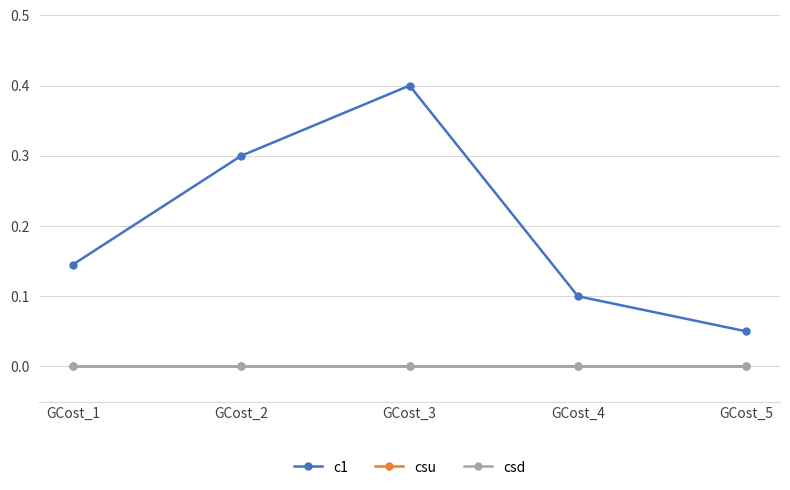

Reading left to right, extract all data points from this chart.

c1: GCost_1=0.1	GCost_2=0.3	GCost_3=0.4	GCost_4=0.1	GCost_5=0.1
csu: GCost_1=0.0	GCost_2=0.0	GCost_3=0.0	GCost_4=0.0	GCost_5=0.0
csd: GCost_1=0.0	GCost_2=0.0	GCost_3=0.0	GCost_4=0.0	GCost_5=0.0